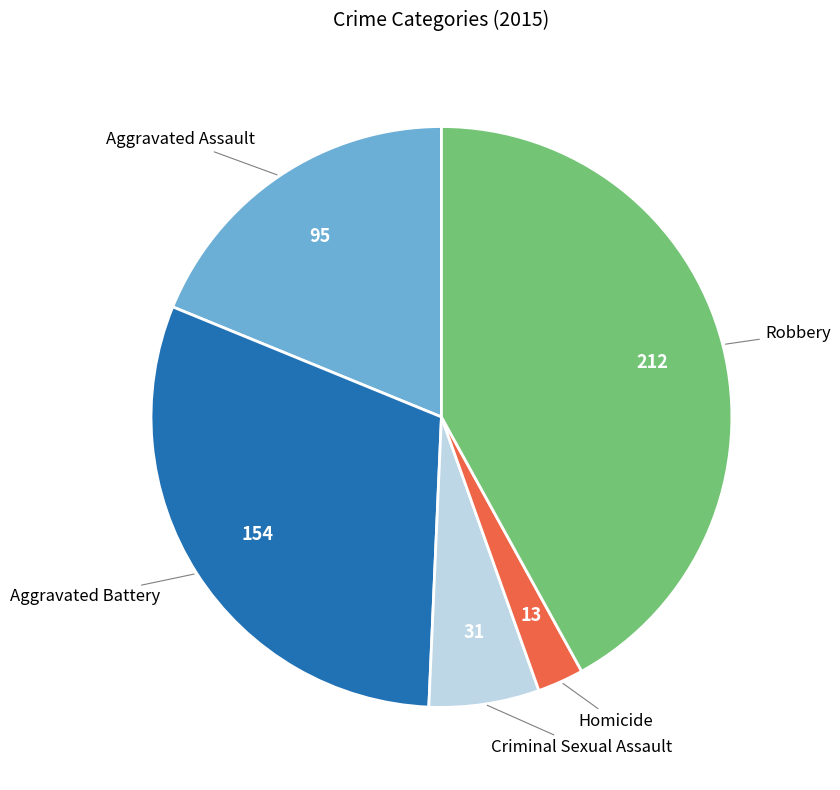

Does any single category account for the majority?

No